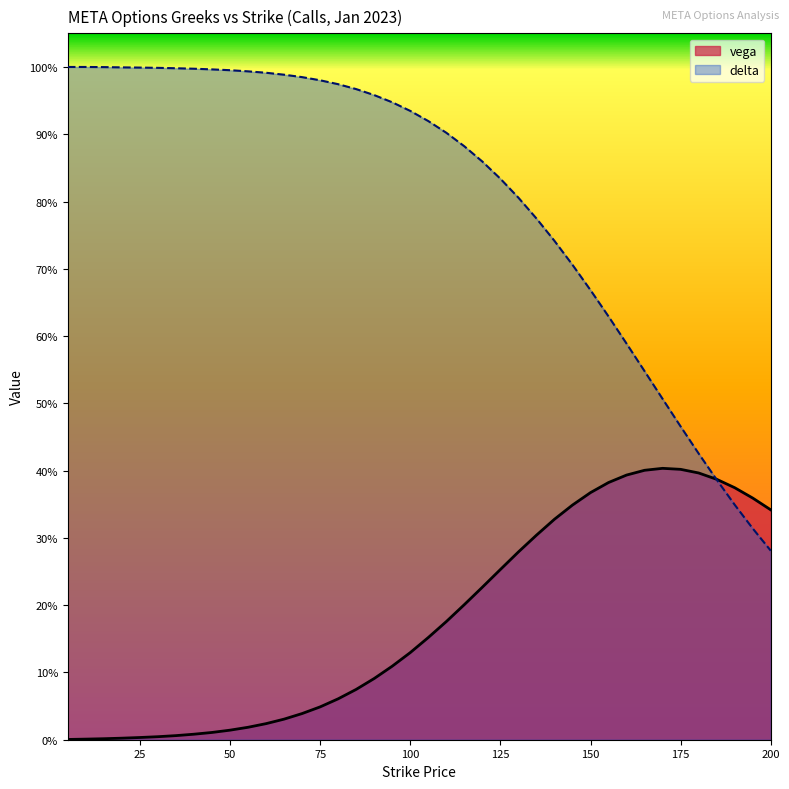

Between 80 and 200, which series saw the biggest shift?

delta